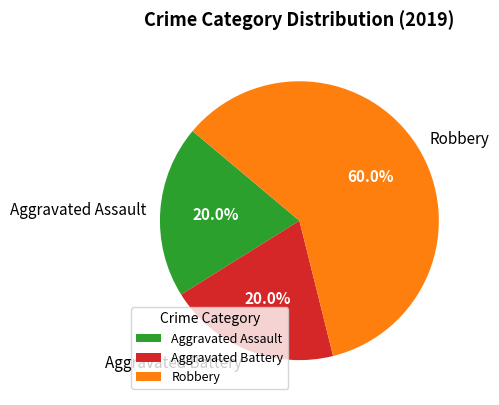

To the nearest percent, what is the difference between the Robbery and Aggravated Battery slice percentages?

40%